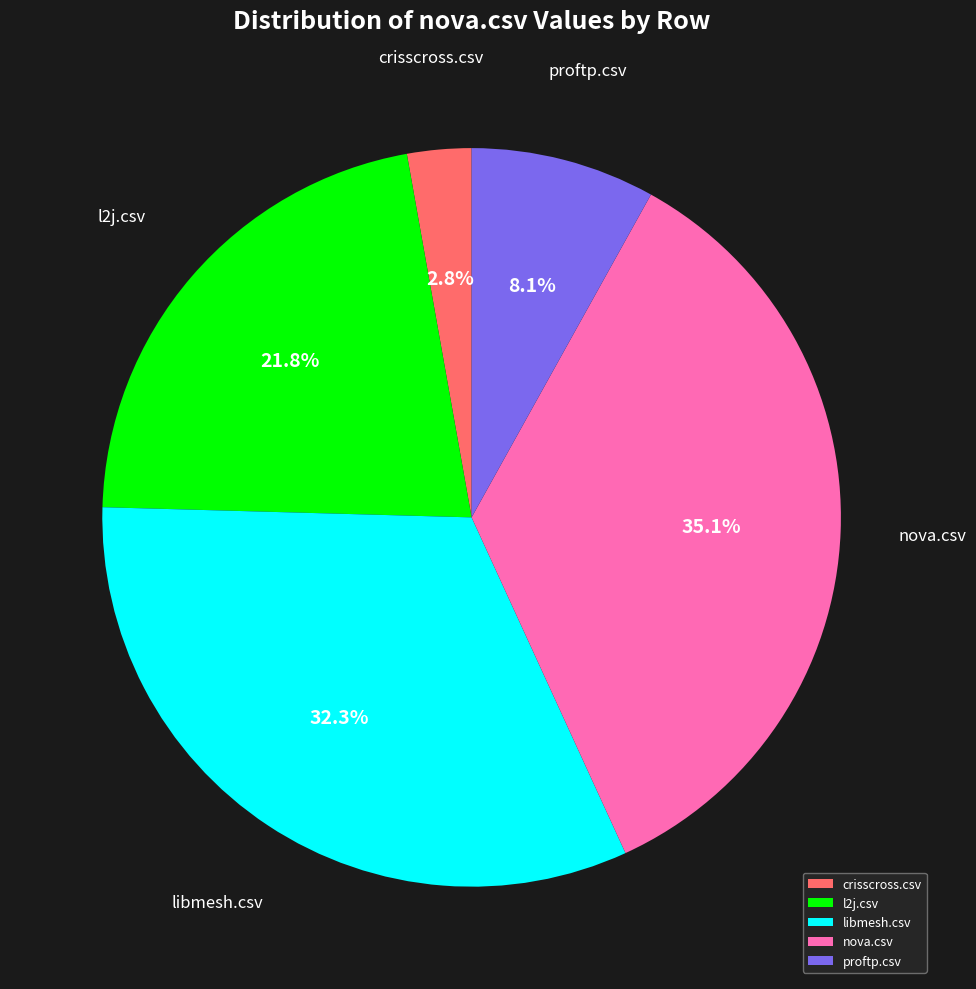

How many segments does this pie chart have?

5